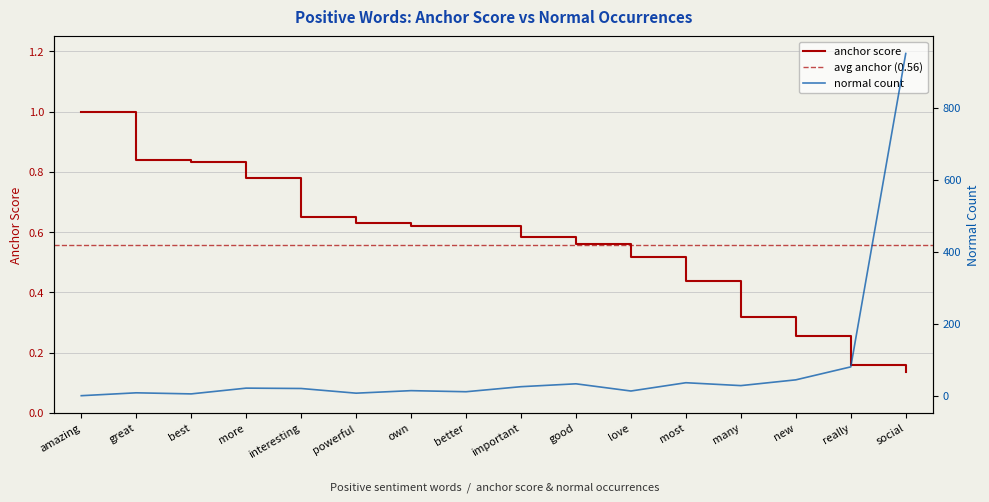

Which category has the lowest value in the normal series?

amazing